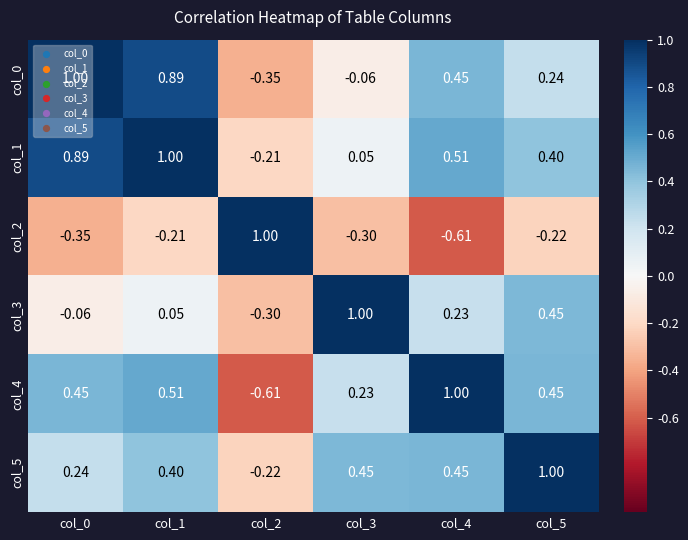

How many values in col_4 are above zero?

5